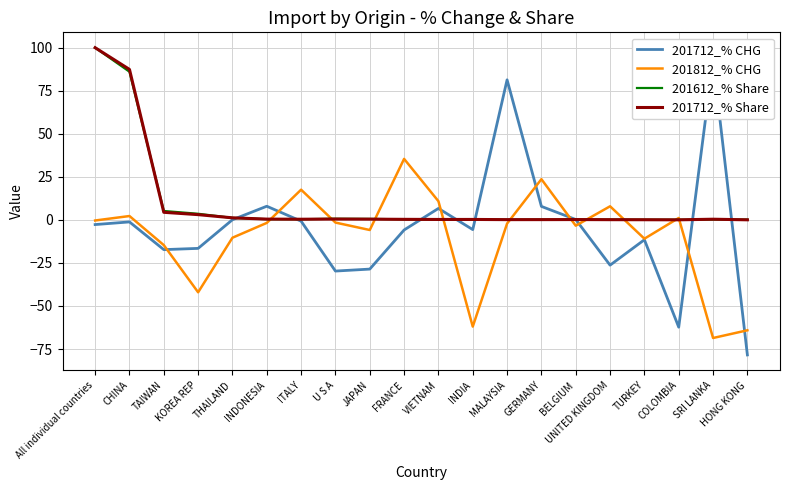

Rank the series by their maximum value, from highest to lowest.

201612_% Share, 201712_% Share, 201712_% CHG, 201812_% CHG